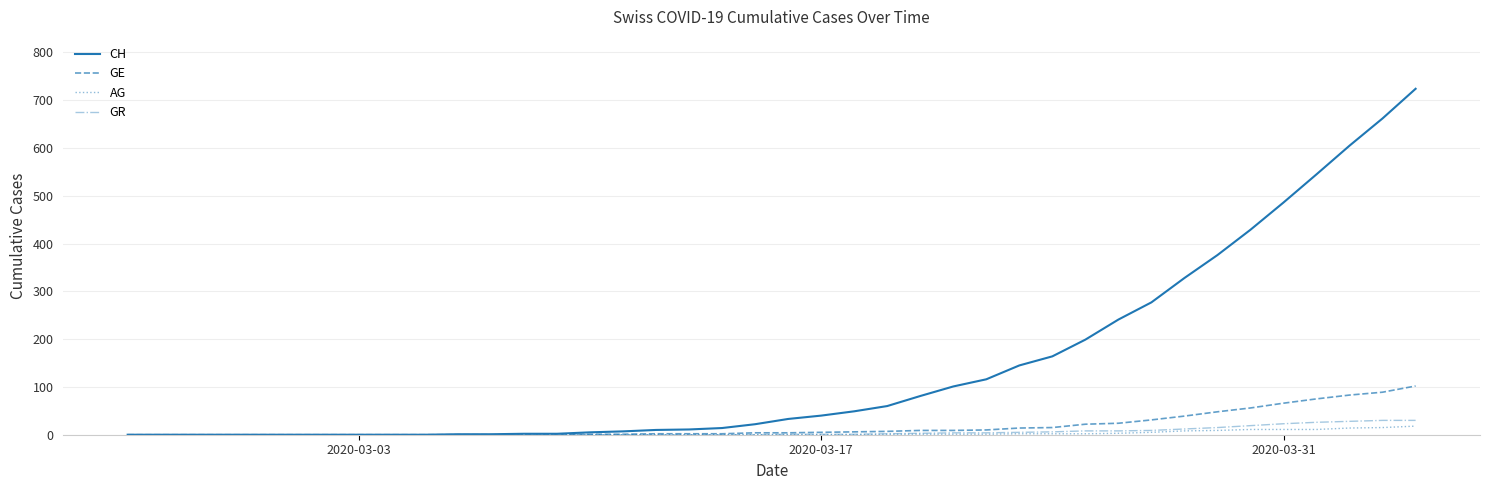

What is the highest value of the AG series?

18